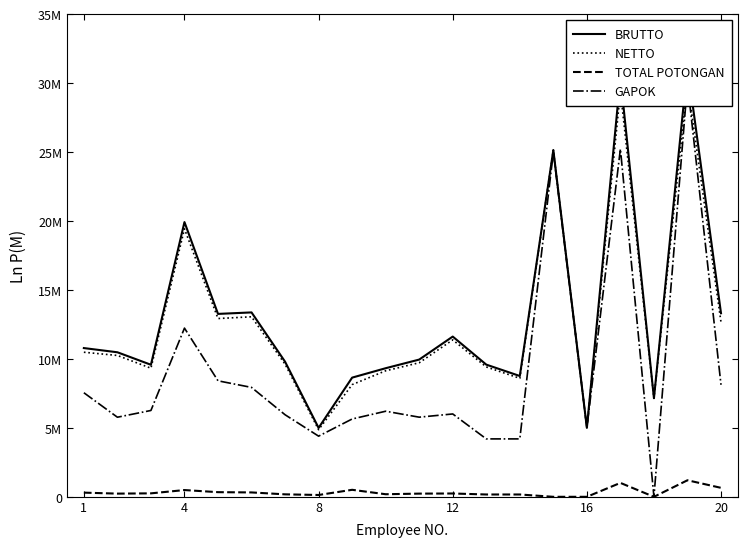

How many data points does each series have?

20